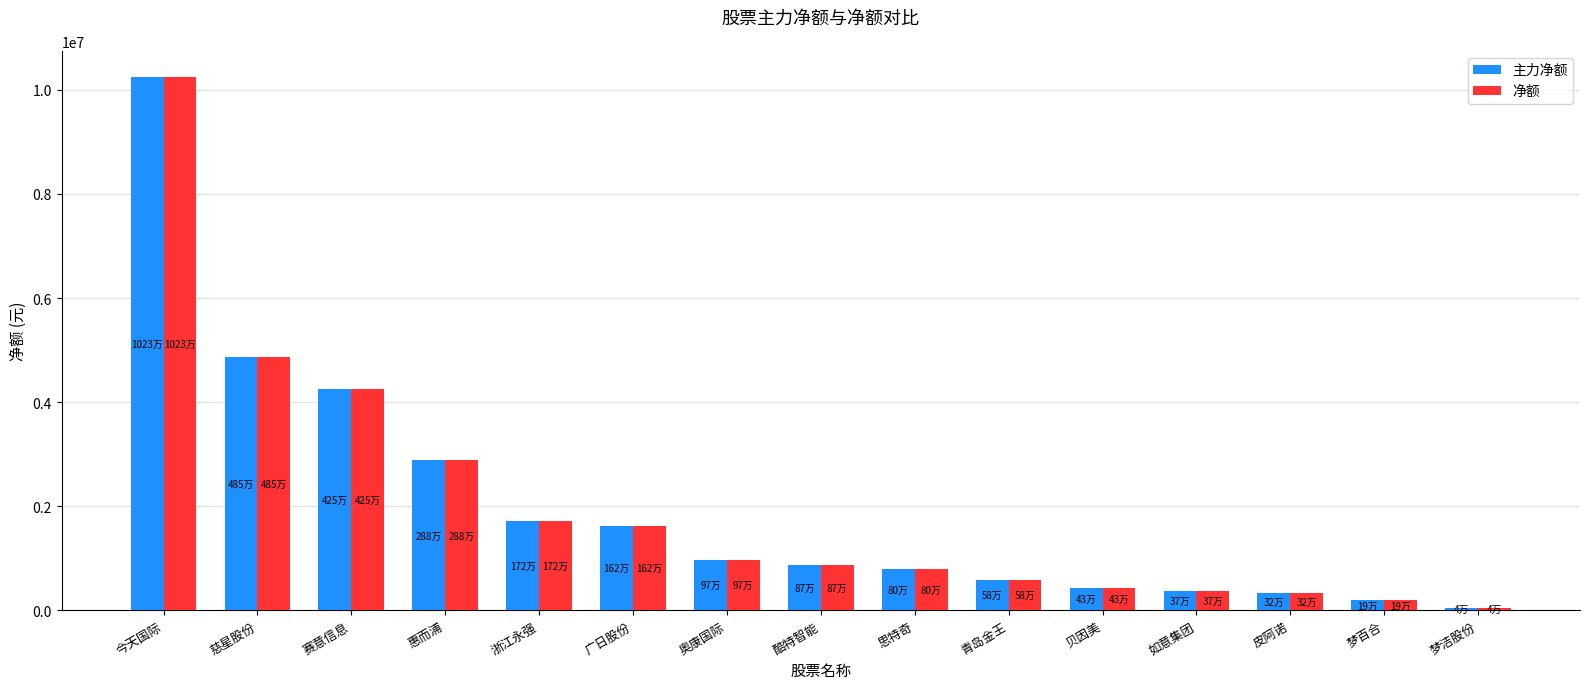

At which label is 主力净额 closest to 5141371?

慈星股份